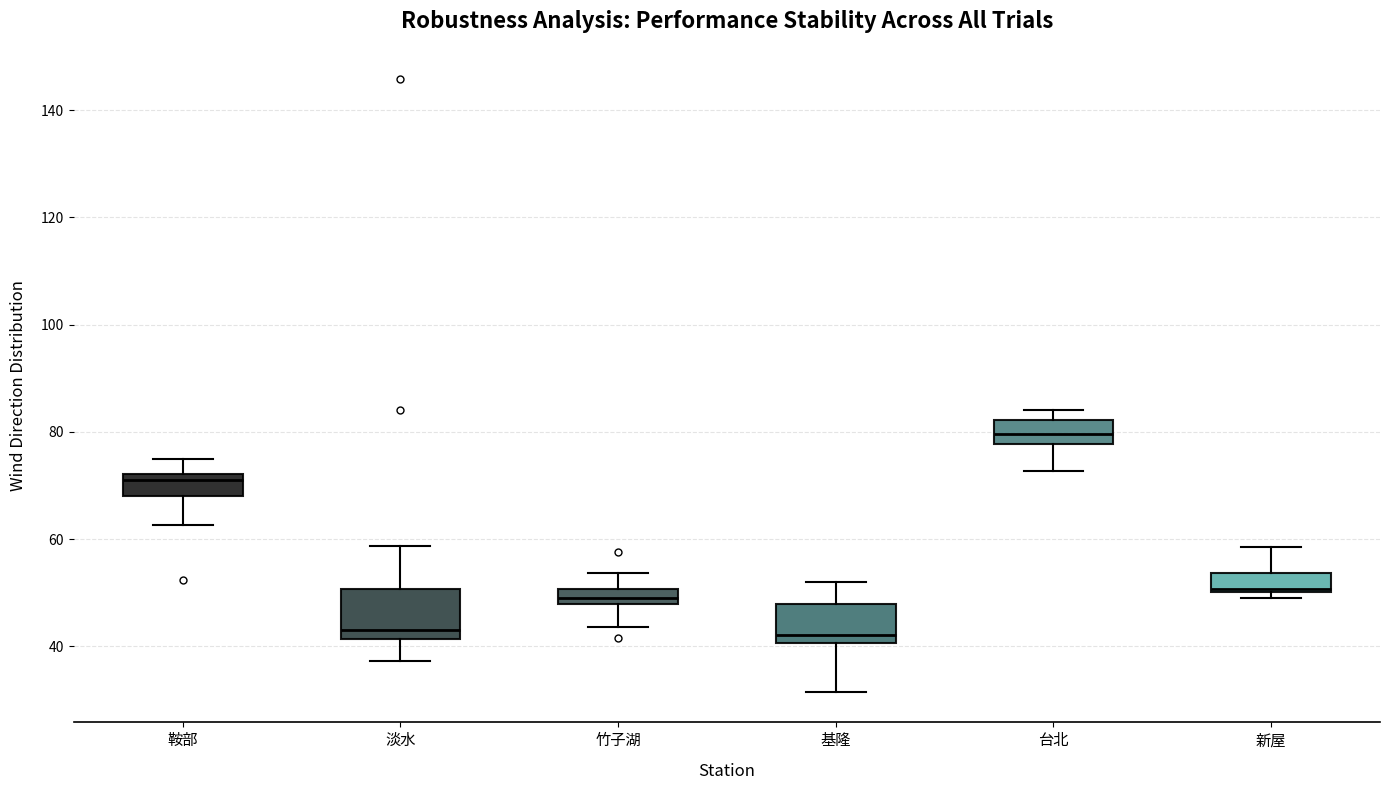

Which box has the highest median line?

台北